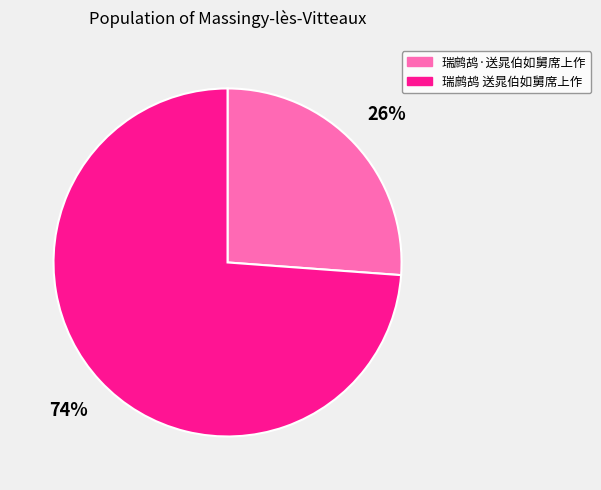

To the nearest percent, what is the average slice percentage?

50%